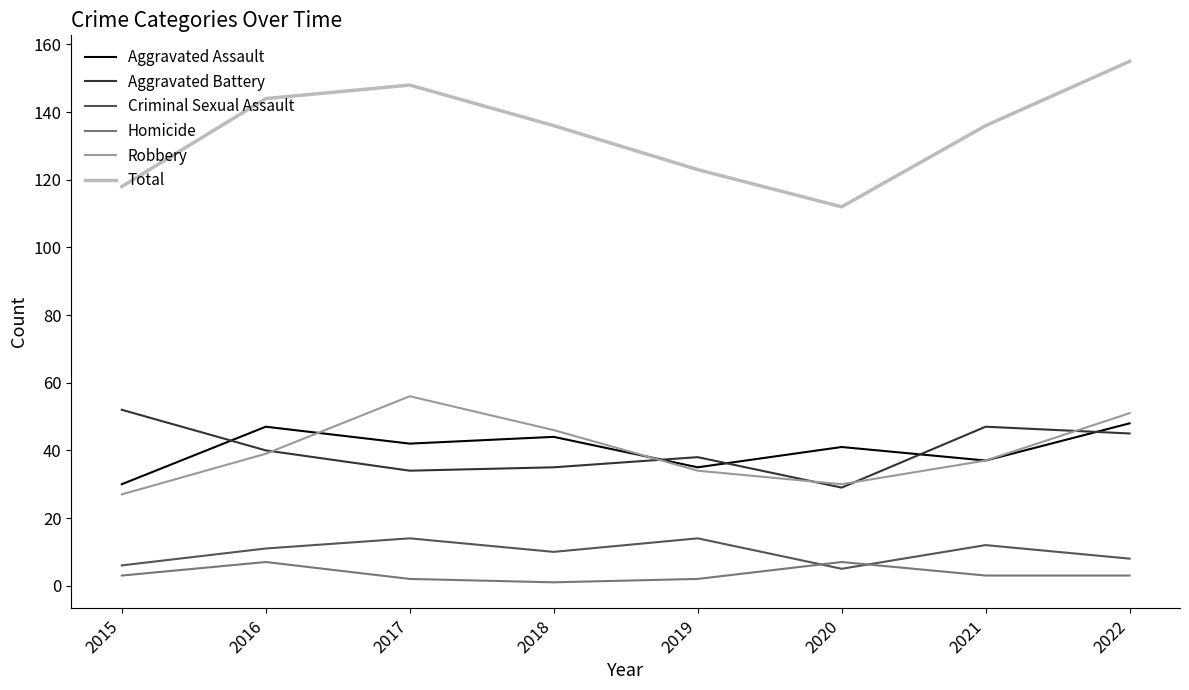

Which series has the largest total across all categories?

Total